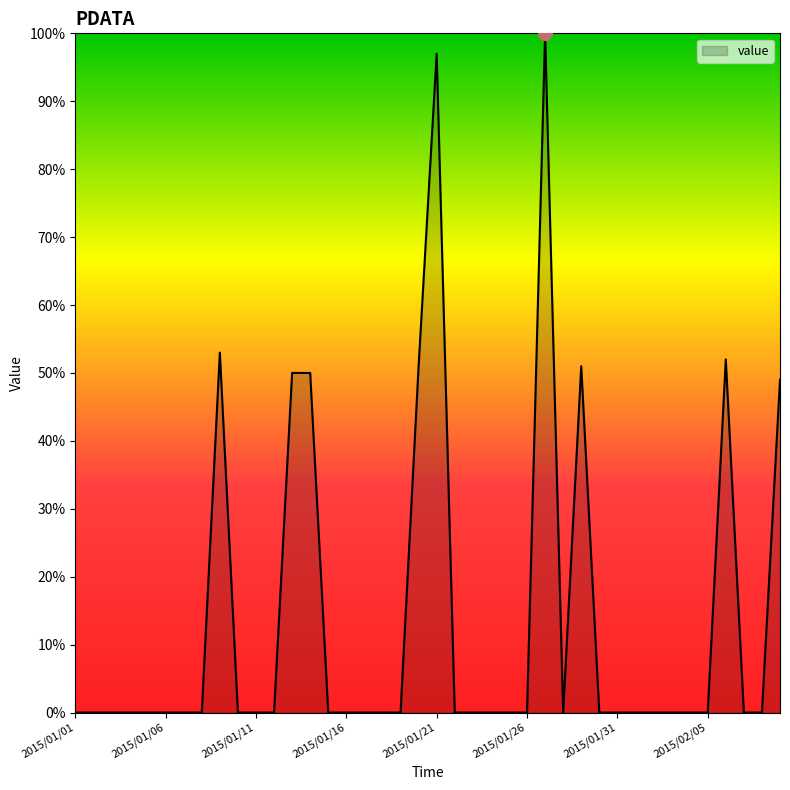

What is the maximum value shown in the chart?

100